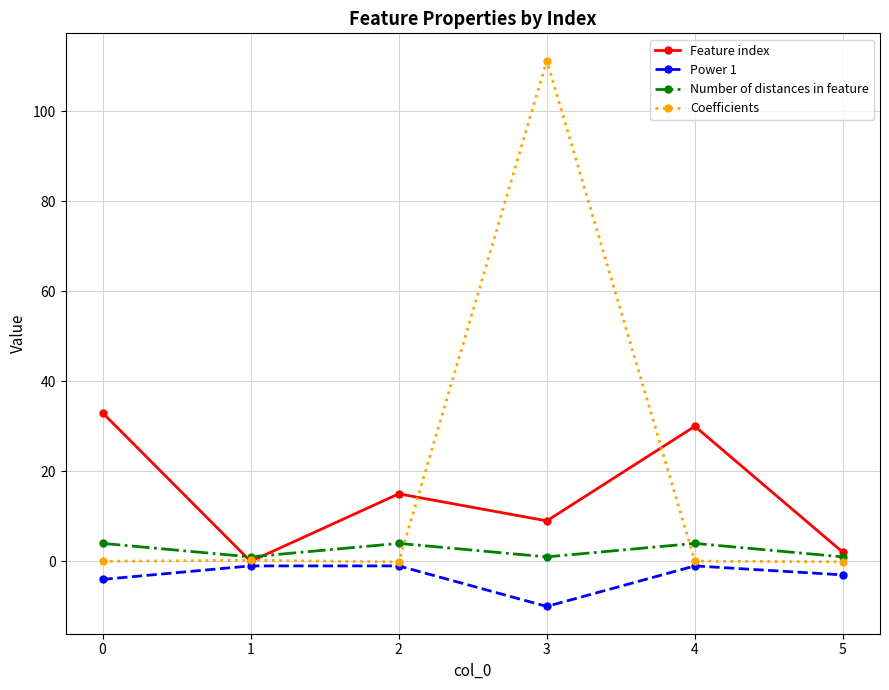

What is the highest value of the Feature index series?

33.0